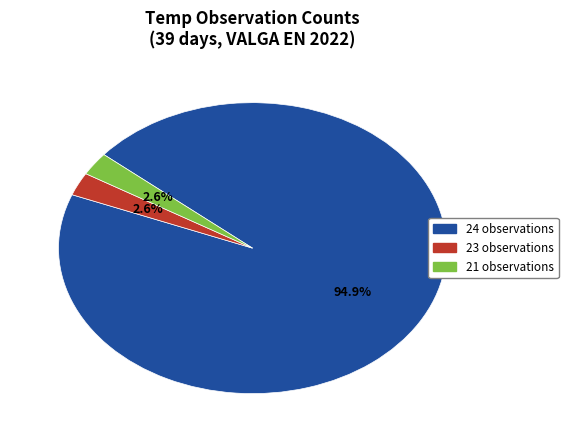

Which slice is the largest?

24 observations